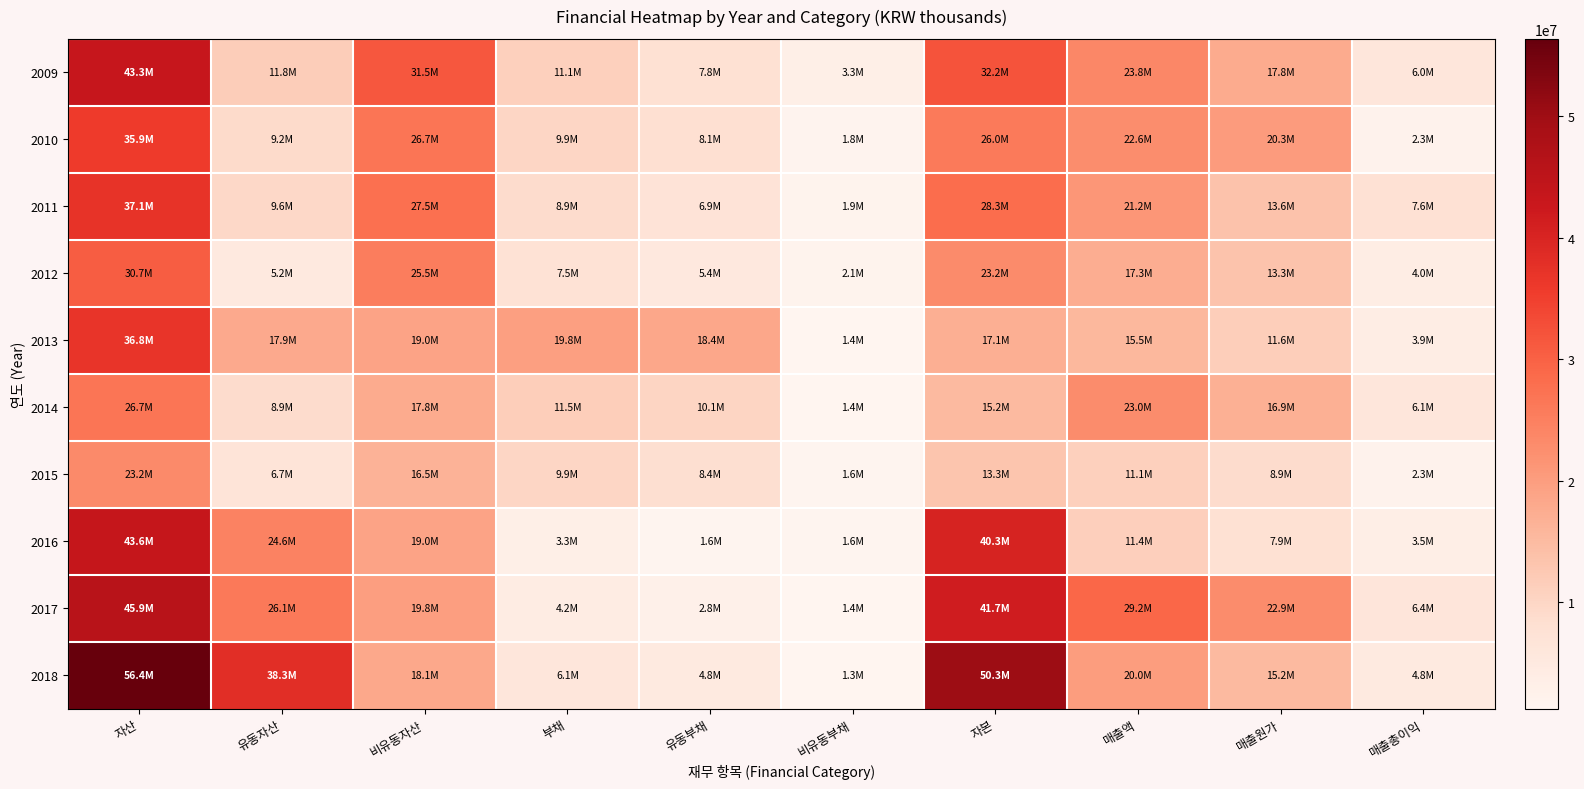

Reading right to left, extract all data points from this chart.

2009: 매출총이익=6025788	매출원가=17822194	매출액=23847981	자본=32223360	비유동부채=3250213	유동부채=7839497	부채=11089709	비유동자산=31524469	유동자산=11788600	자산=43313069
2010: 매출총이익=2314322	매출원가=20279608	매출액=22593930	자본=25974209	비유동부채=1769072	유동부채=8118945	부채=9888016	비유동자산=26687493	유동자산=9174733	자산=35862226
2011: 매출총이익=7583820	매출원가=13617680	매출액=21201500	자본=28253625	비유동부채=1932580	유동부채=6932661	부채=8865241	비유동자산=27541391	유동자산=9577476	자산=37118867
2012: 매출총이익=4000162	매출원가=13339887	매출액=17340050	자본=23195126	비유동부채=2050057	유동부채=5429993	부채=7480049	비유동자산=25483612	유동자산=5191563	자산=30675175
2013: 매출총이익=3933347	매출원가=11593804	매출액=15527152	자본=17057528	비유동부채=1412027	유동부채=18351762	부채=19763789	비유동자산=18952333	유동자산=17868984	자산=36821317
2014: 매출총이익=6111253	매출원가=16869720	매출액=22980973	자본=15172489	비유동부채=1394386	유동부채=10137570	부채=11531955	비유동자산=17762706	유동자산=8941739	자산=26704445
2015: 매출총이익=2289874	매출원가=8852128	매출액=11142002	자본=13306103	비유동부채=1553819	유동부채=8368601	부채=9922421	비유동자산=16499995	유동자산=6728529	자산=23228524
2016: 매출총이익=3484247	매출원가=7887110	매출액=11371357	자본=40309002	비유동부채=1649778	유동부채=1614315	부채=3264093	비유동자산=18963855	유동자산=24609239	자산=43573095
2017: 매출총이익=6369548	매출원가=22857915	매출액=29227463	자본=41720672	비유동부채=1367545	유동부채=2807414	부채=4174959	비유동자산=19804074	유동자산=26091557	자산=45895630
2018: 매출총이익=4781498	매출원가=15249856	매출액=20031354	자본=50286134	비유동부채=1267519	유동부채=4808921	부채=6076440	비유동자산=18086470	유동자산=38276104	자산=56362574